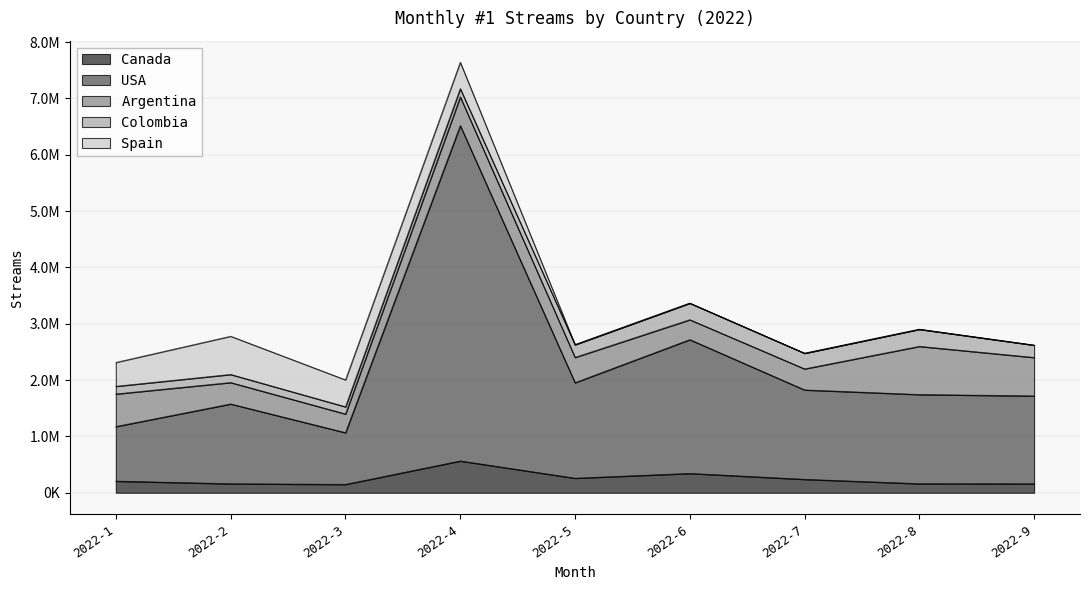

Which series has the widest spread of values?

USA